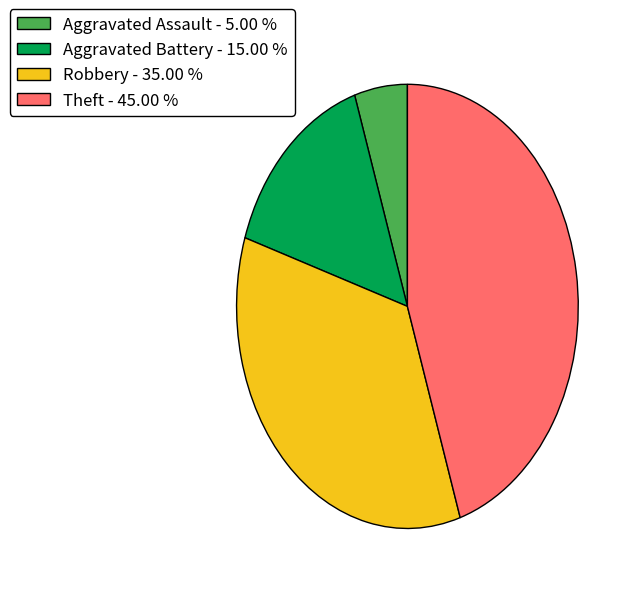

Which has a higher value, Robbery - 35.00 % or Aggravated Assault - 5.00 %?

Robbery - 35.00 %